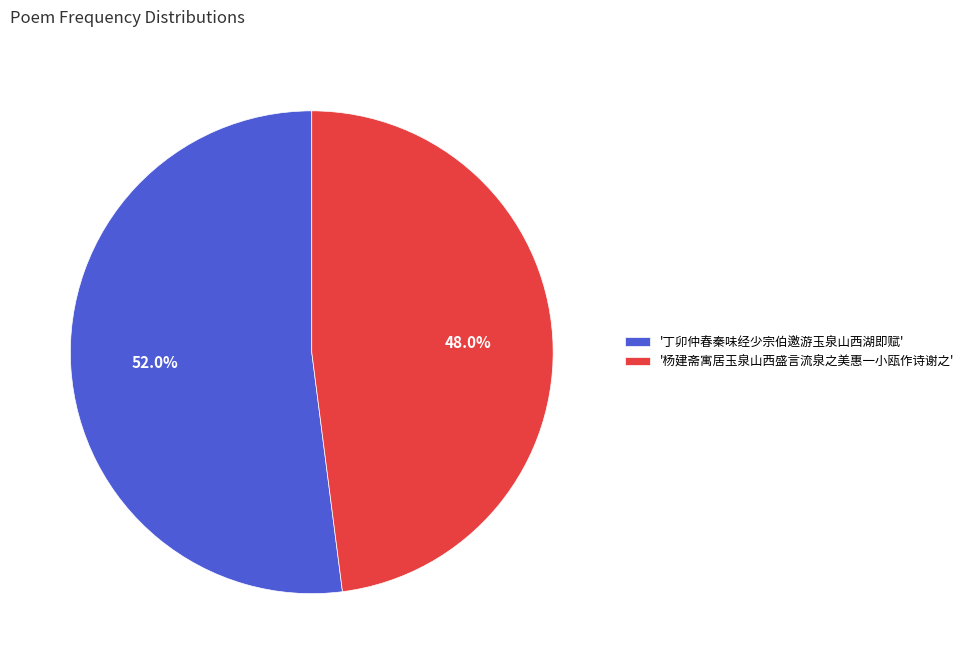

Rank the categories by value from lowest to highest.

'杨建斋寓居玉泉山西盛言流泉之美惠一小瓯作诗谢之', '丁卯仲春秦味经少宗伯邀游玉泉山西湖即赋'